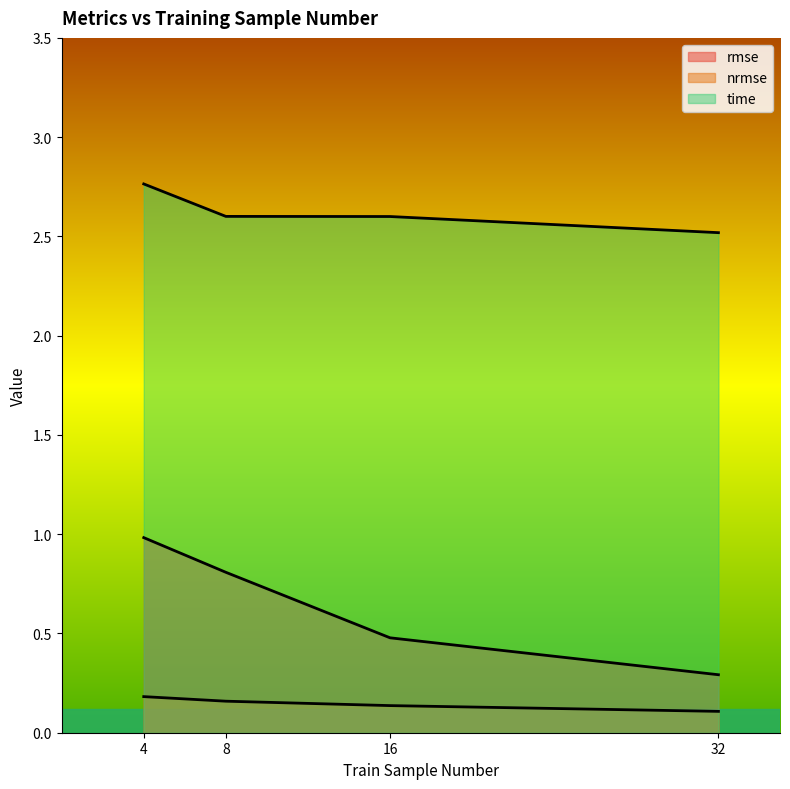

Rank the series by their maximum value, from lowest to highest.

nrmse, rmse, time